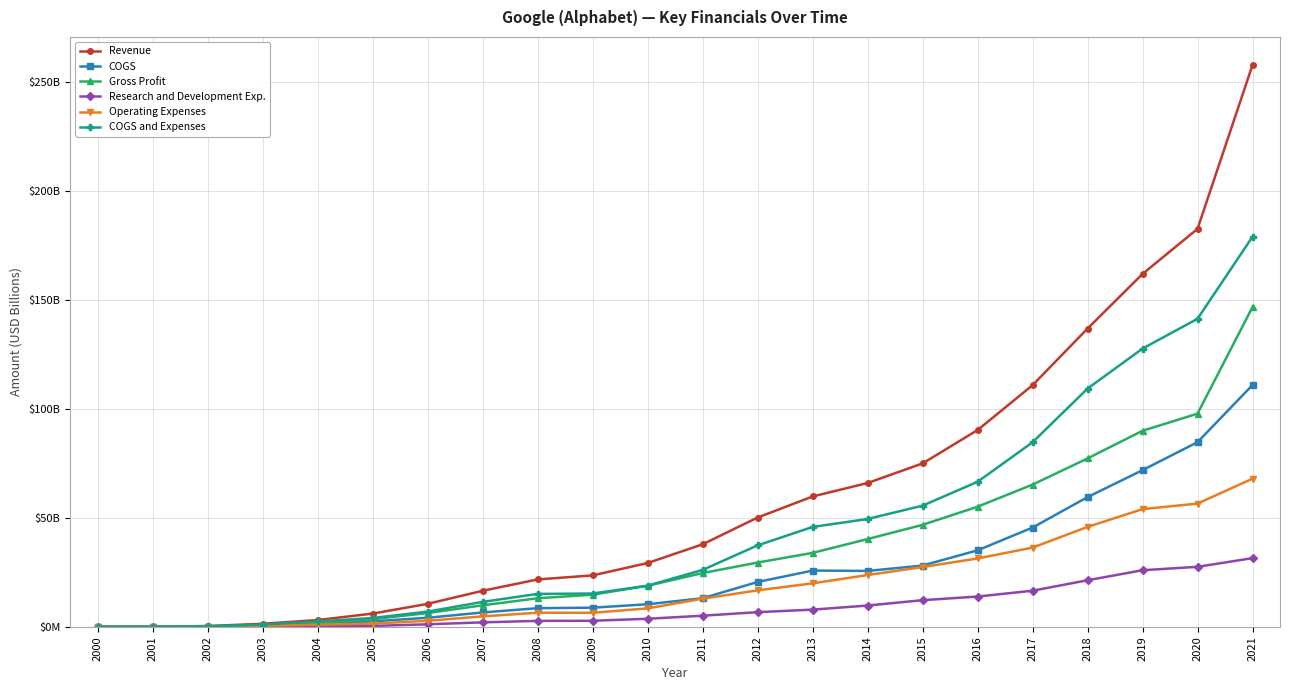

True or false: Research and Development Exp. and Gross Profit intersect in this chart.

False